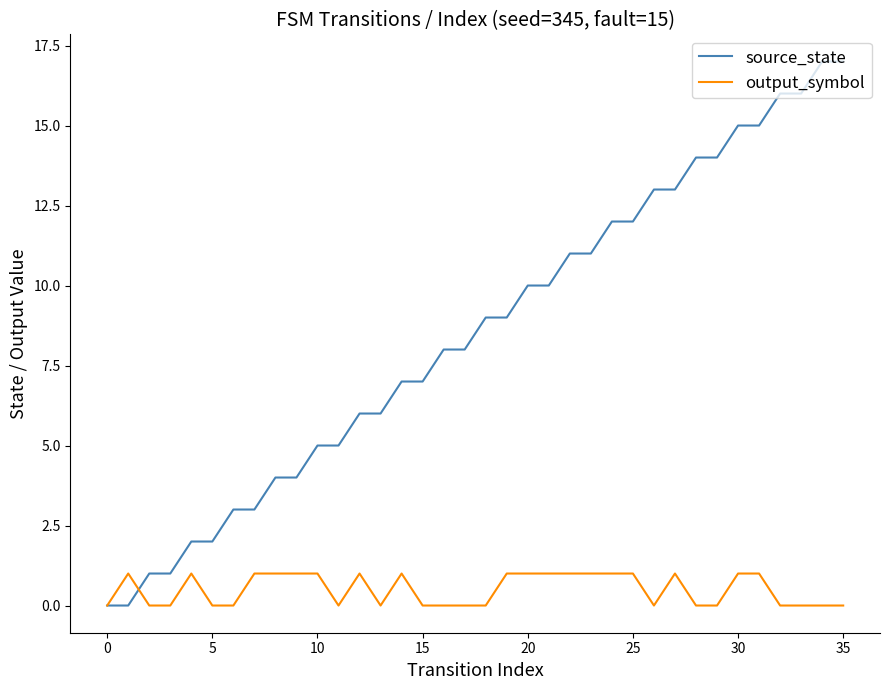

How many distinct data groups are displayed?

2